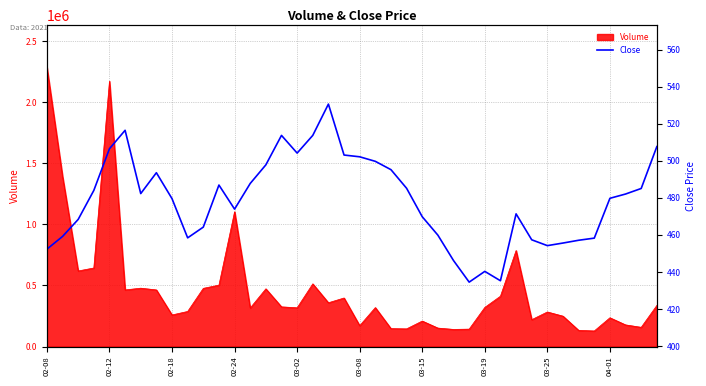

True or false: there are more than 0 points higher than both neighbors.

True